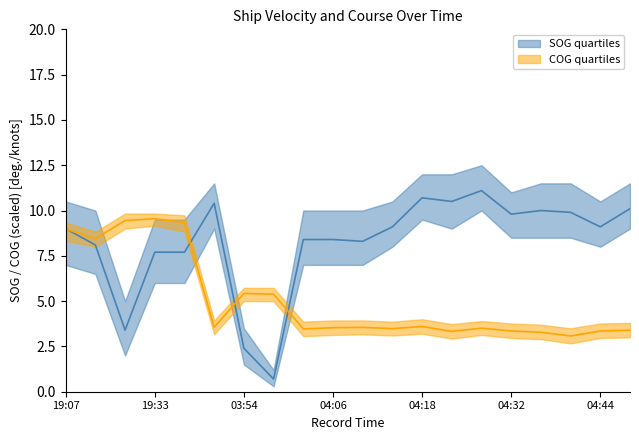

What is the value of the SOG point at the 8th from the left?

0.7